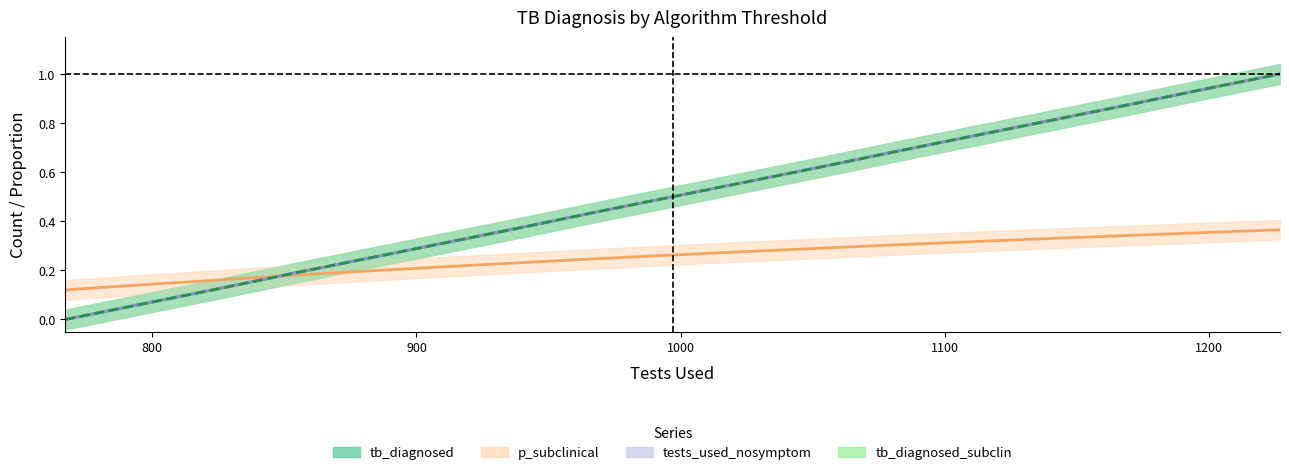

True or false: tb_diagnosed has a value of 1.4 at 1227.

False